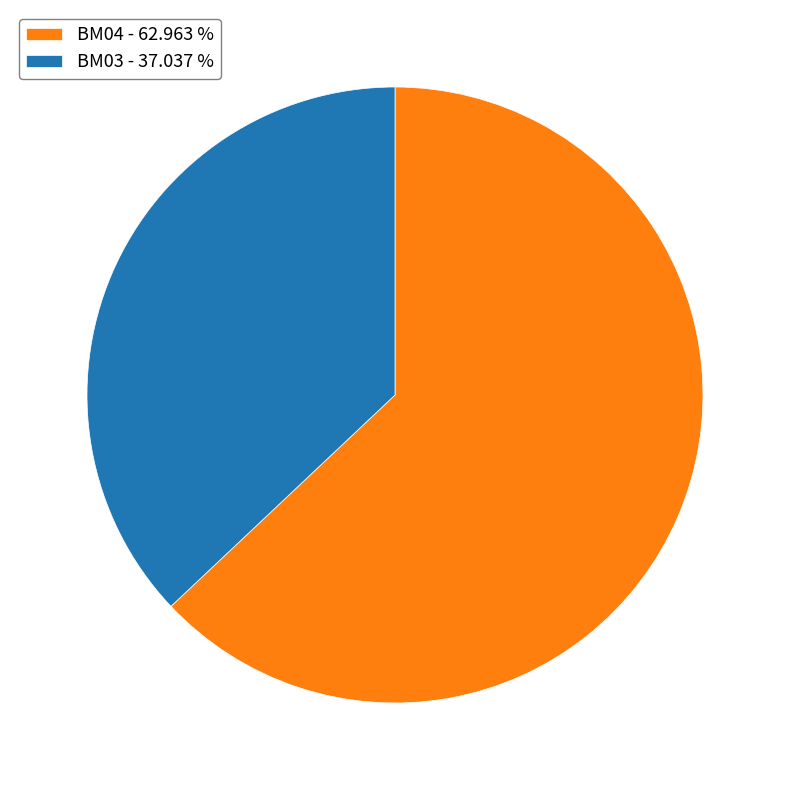

Between BM03 - 37.037 % and BM04 - 62.963 %, which is larger?

BM04 - 62.963 %